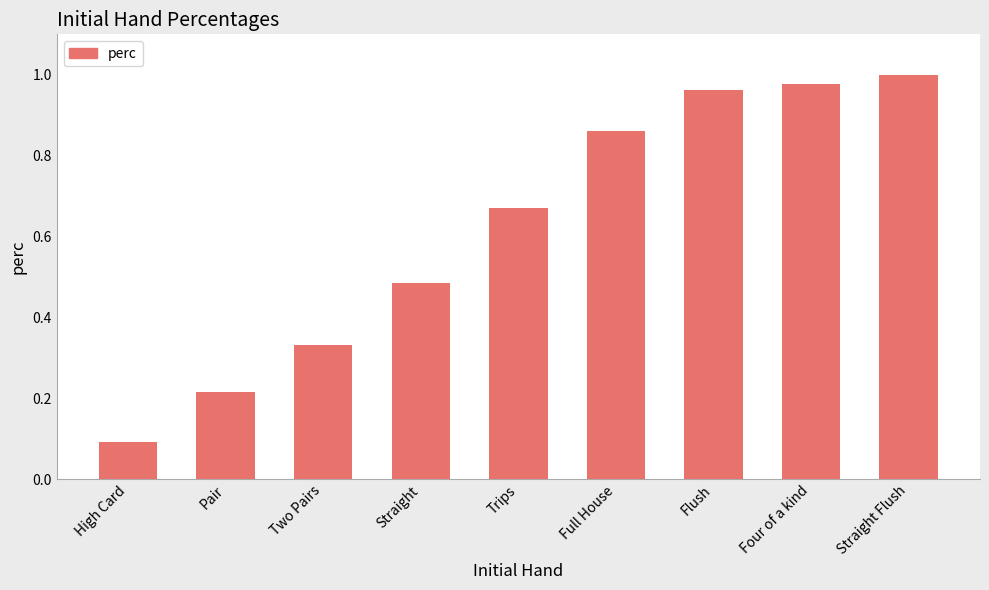

Between Straight and Trips, which is larger?

Trips